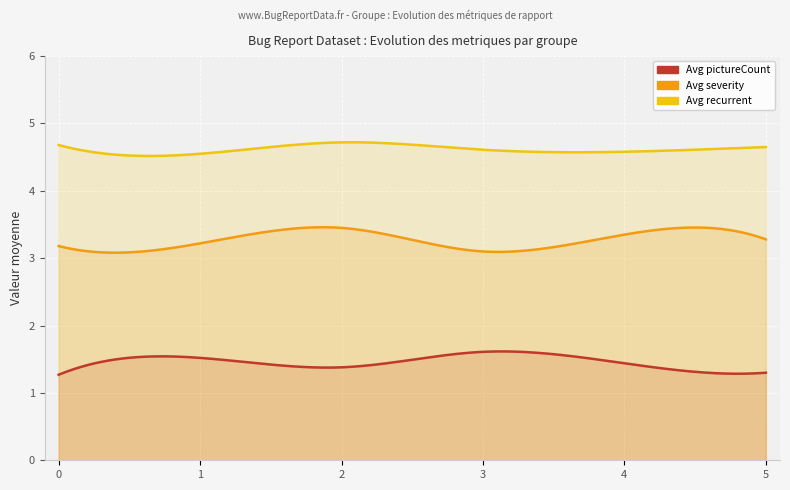

In Avg recurrent, how many points are lower than both neighbors (excluding endpoints)?

2